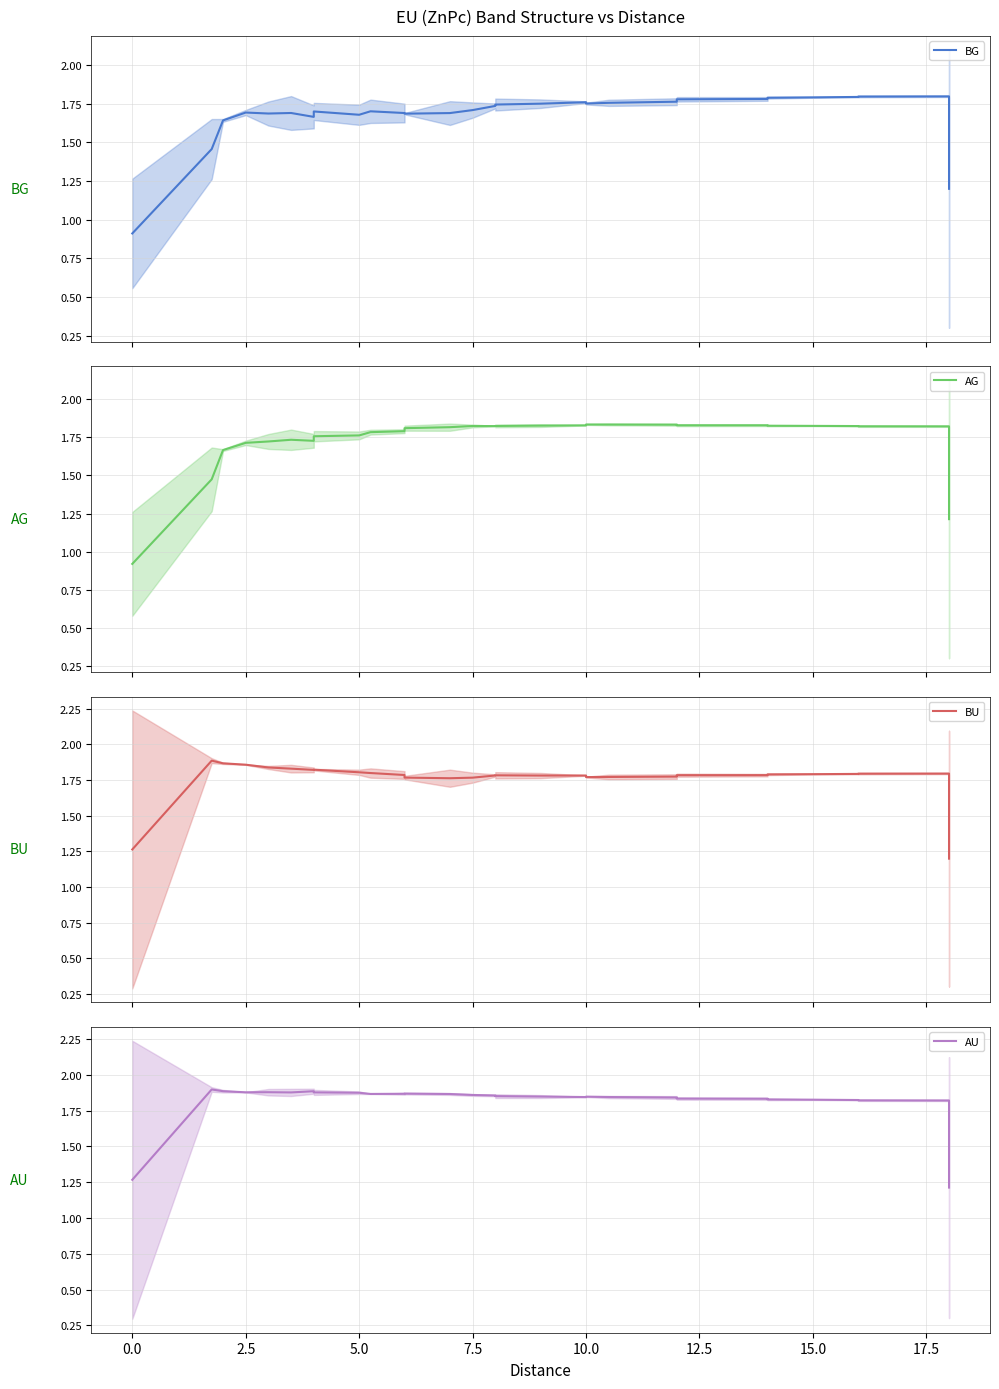

At how many categories does at least one series exceed 1?

29